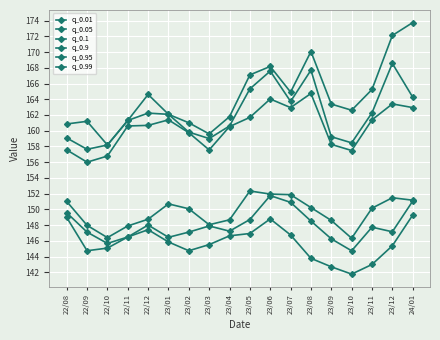

What is the difference between the second highest and minimum values in the q_0.95 series?

10.1